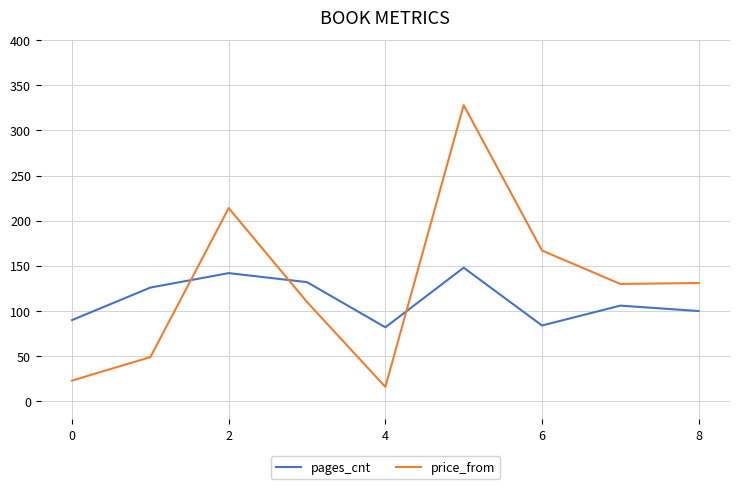

Which series has the largest total across all categories?

price_from